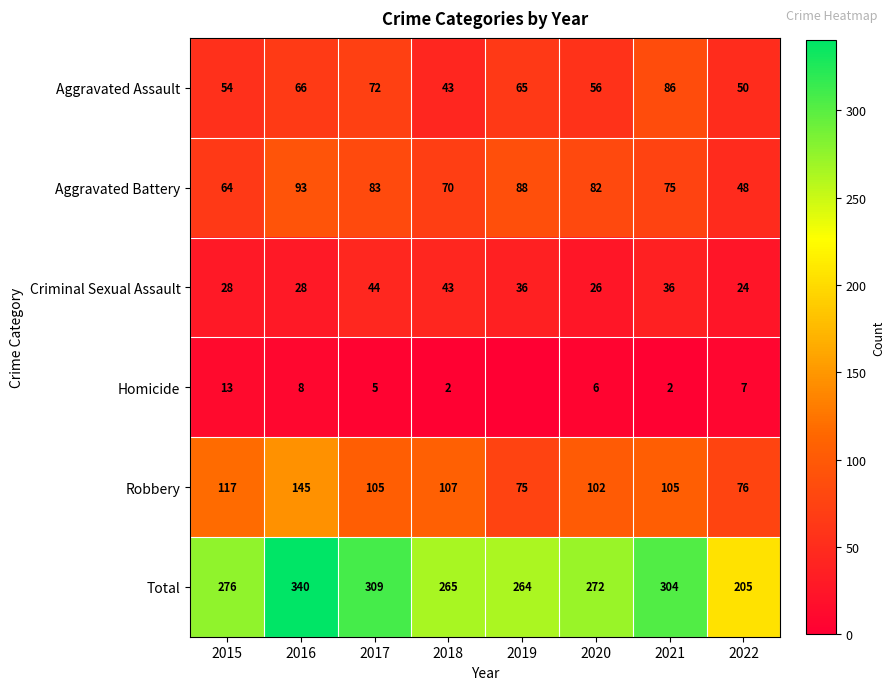

What is the approximate value of Criminal Sexual Assault at 2015?

28